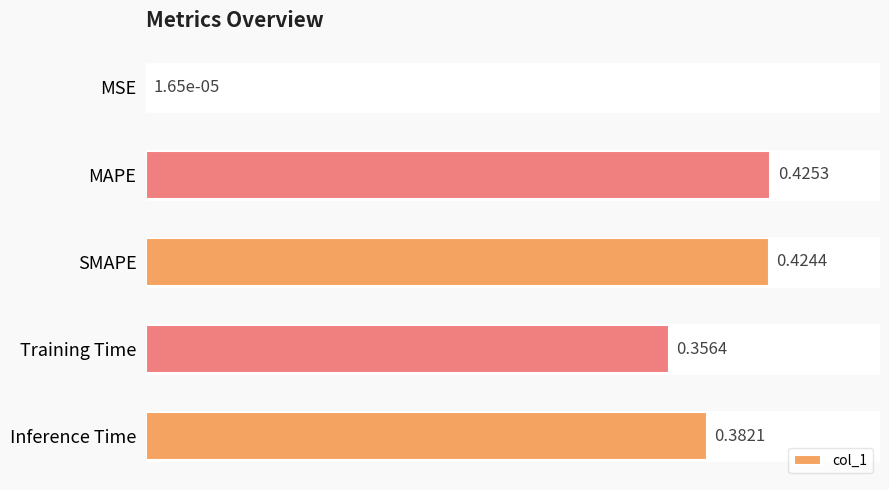

At which category does the chart reach its peak across all series?

MAPE